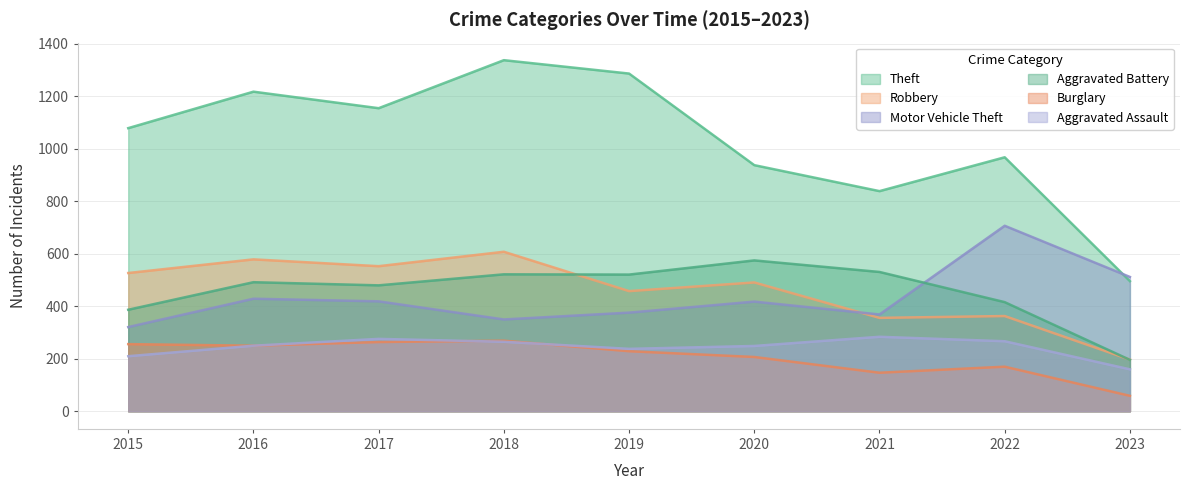

What is the greatest value displayed?

1338